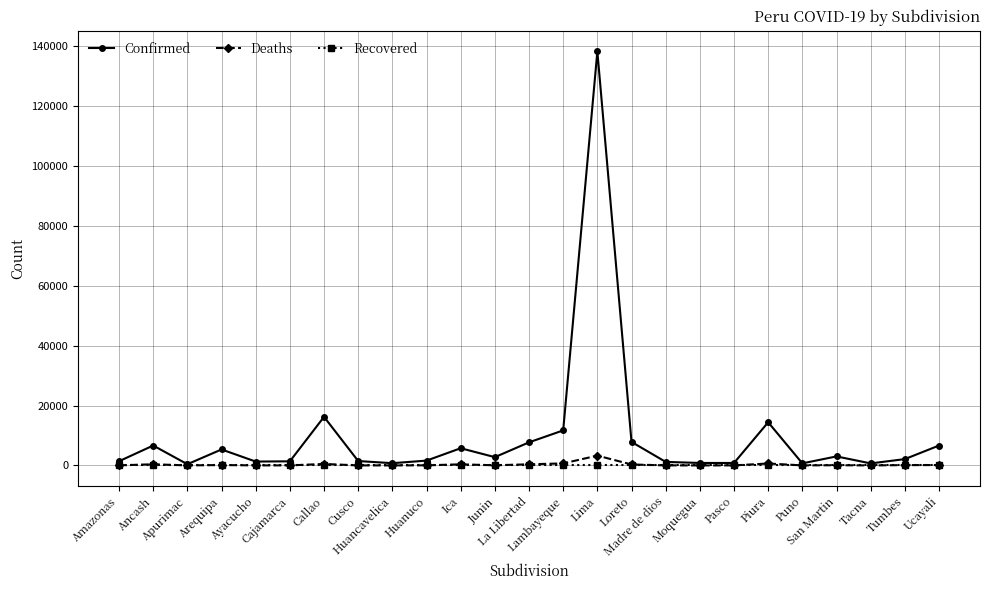

Which series has the largest range (max minus min)?

Confirmed